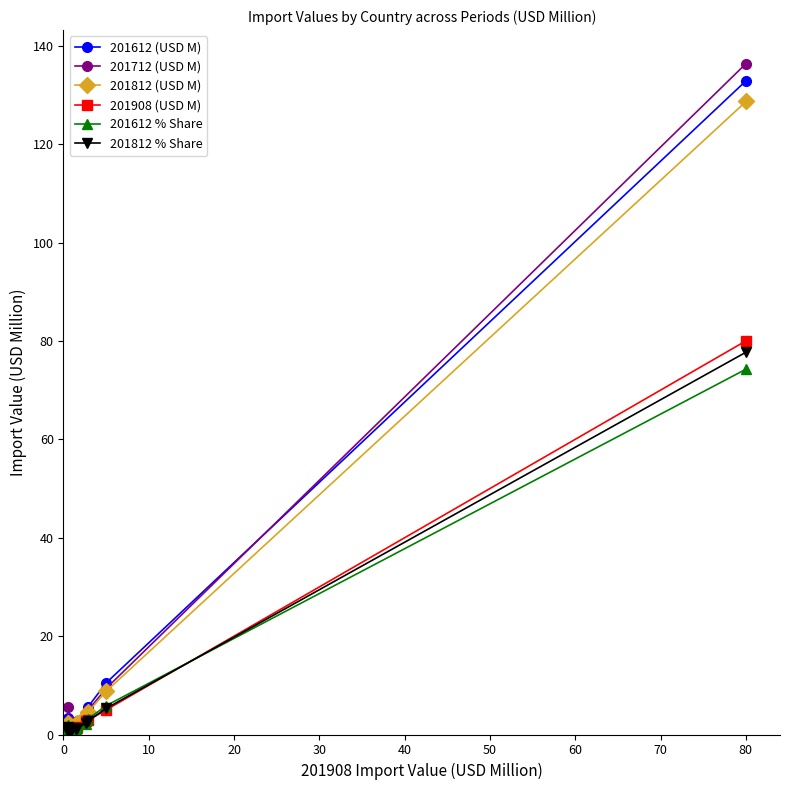

How many distinct data groups are displayed?

6